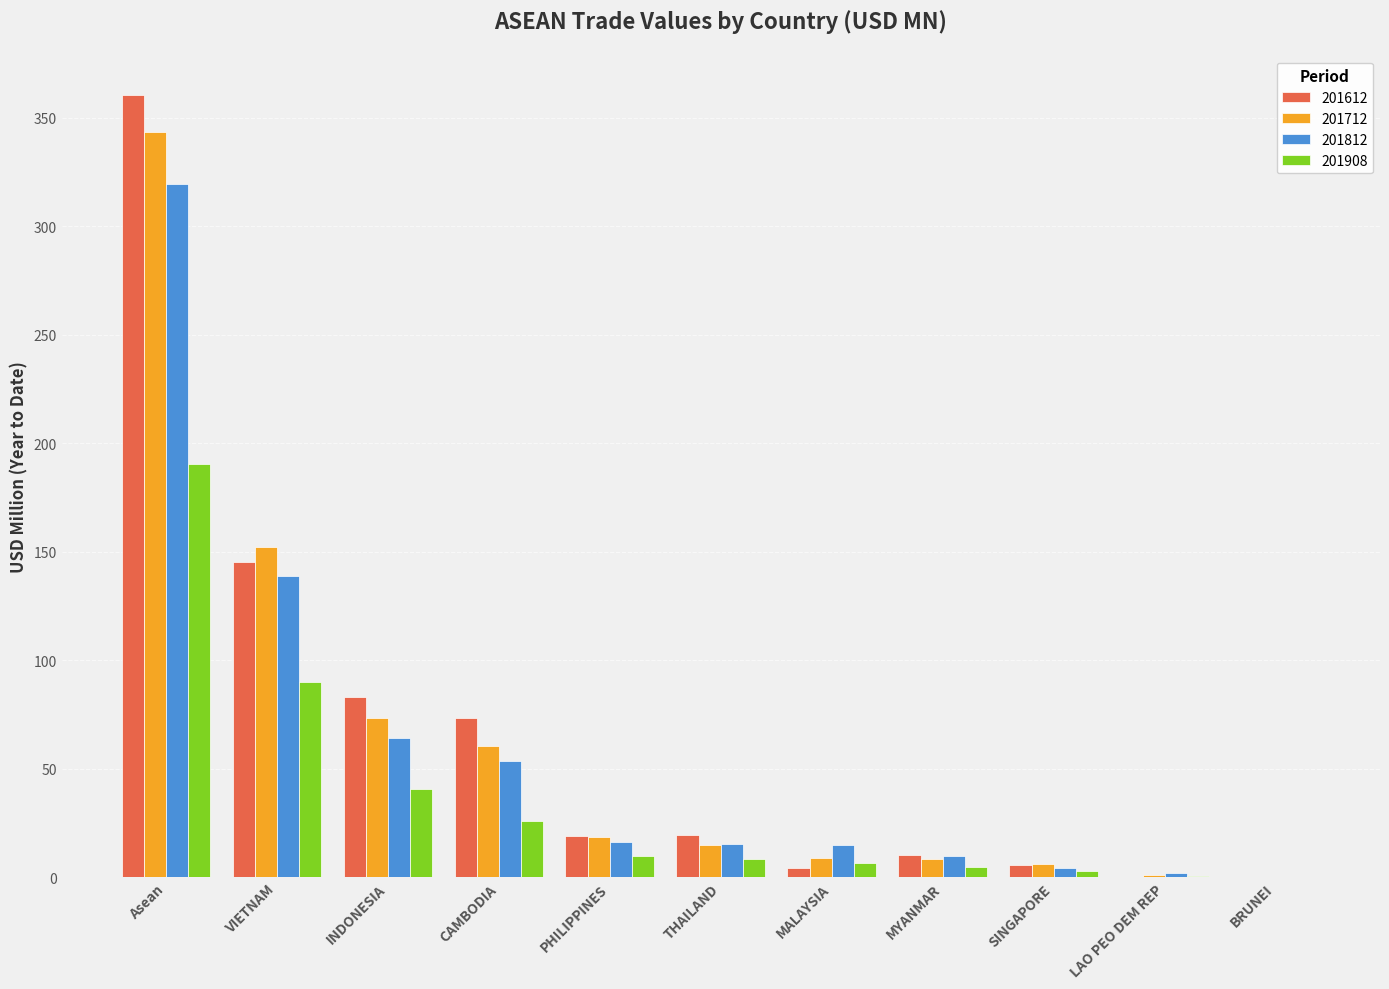

True or false: 201612 has a value of 65.8 at VIETNAM.

False